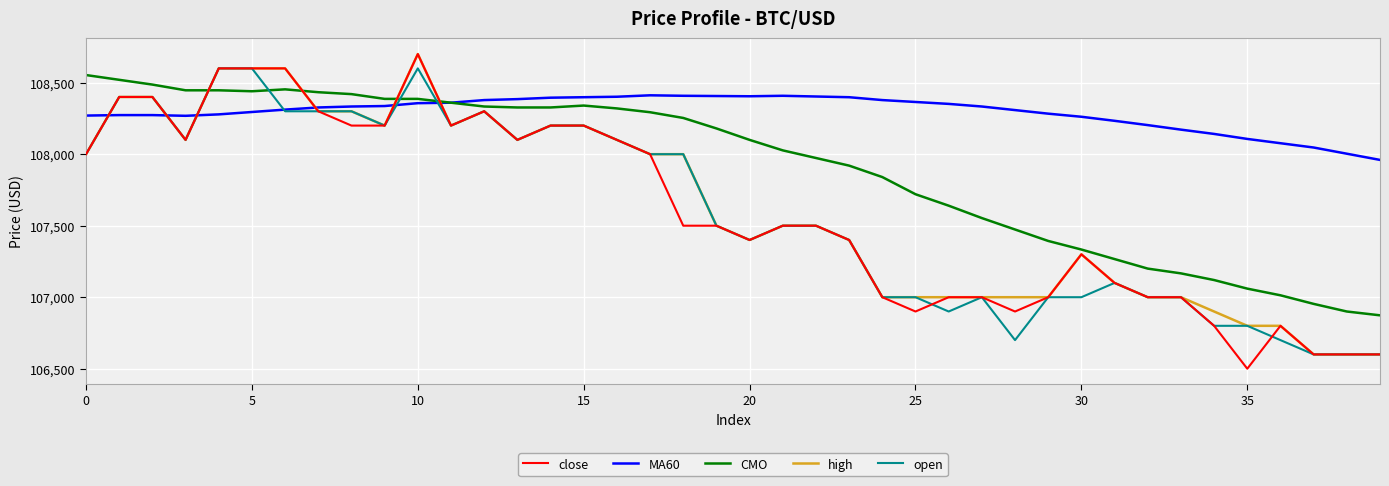

How many times do MA60 and close cross each other?

6